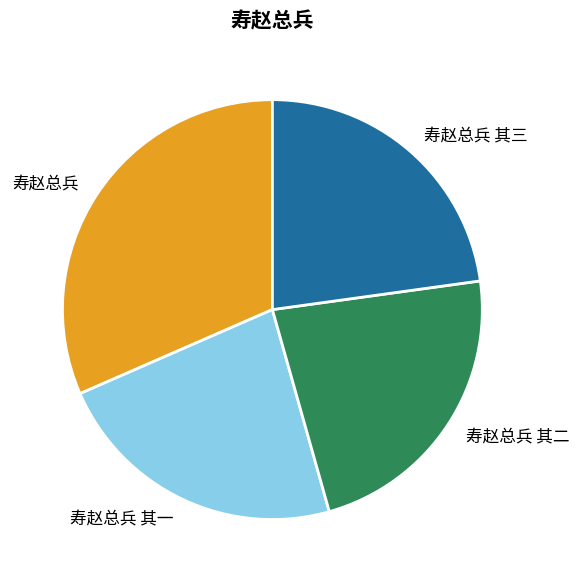

Which has a higher value, 寿赵总兵 or 寿赵总兵 其二?

寿赵总兵